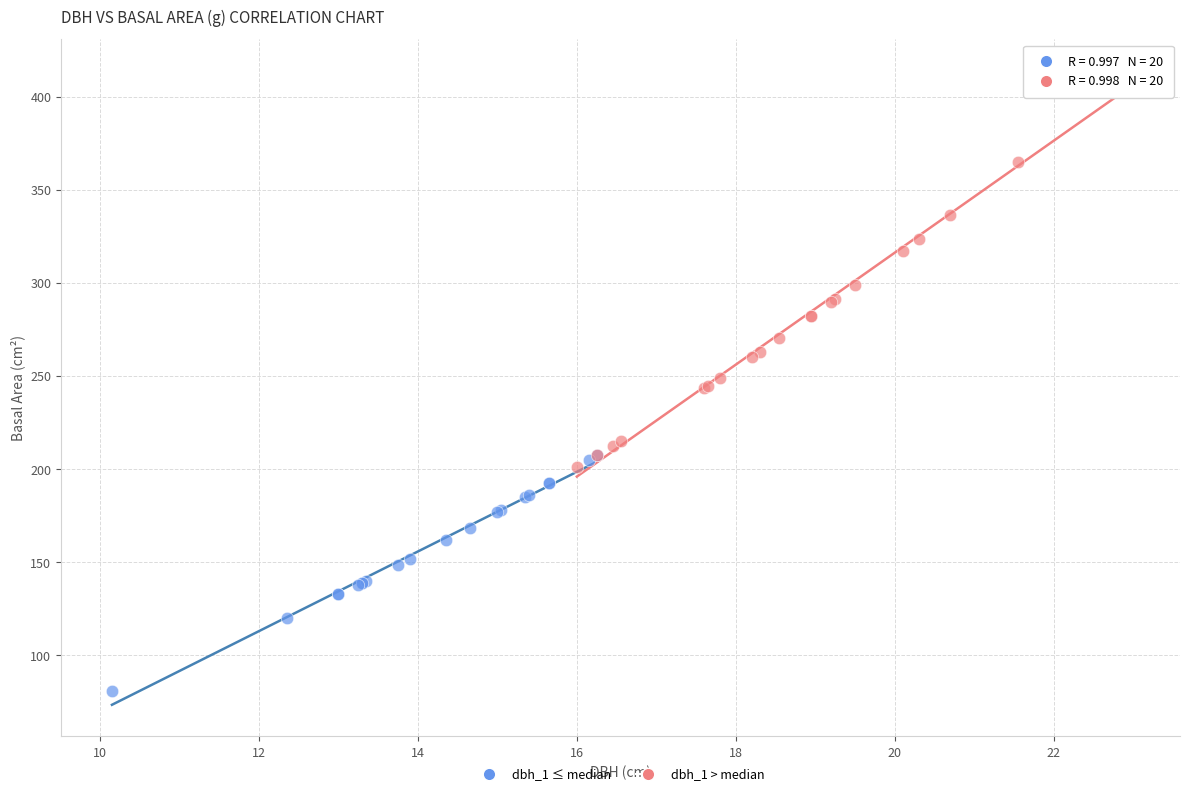

Which series contains the highest Y value?

dbh_1 > median